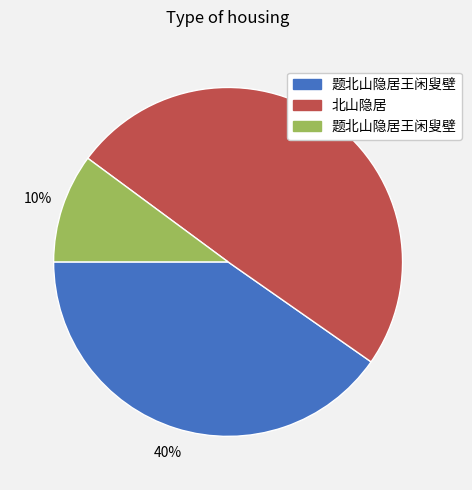

Is there a majority slice in this chart?

No